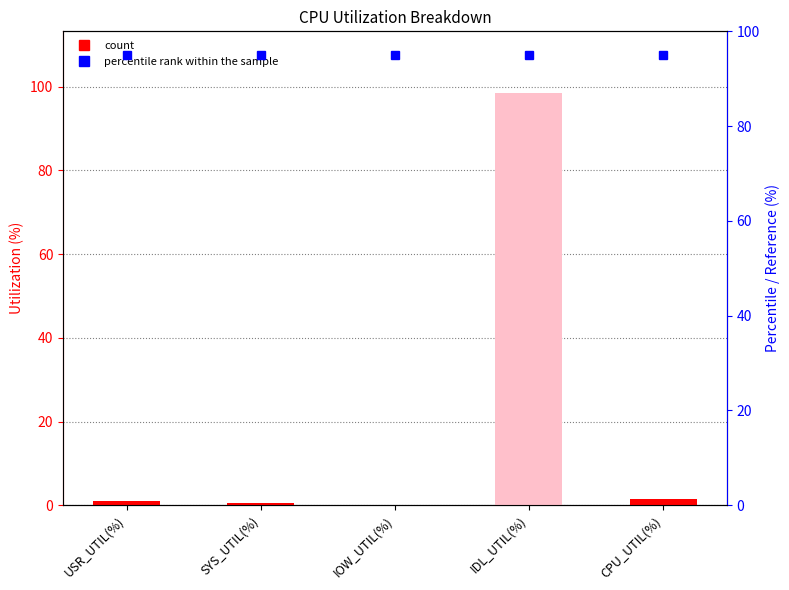

Between IDL_UTIL(%) and IOW_UTIL(%), which is larger?

IDL_UTIL(%)